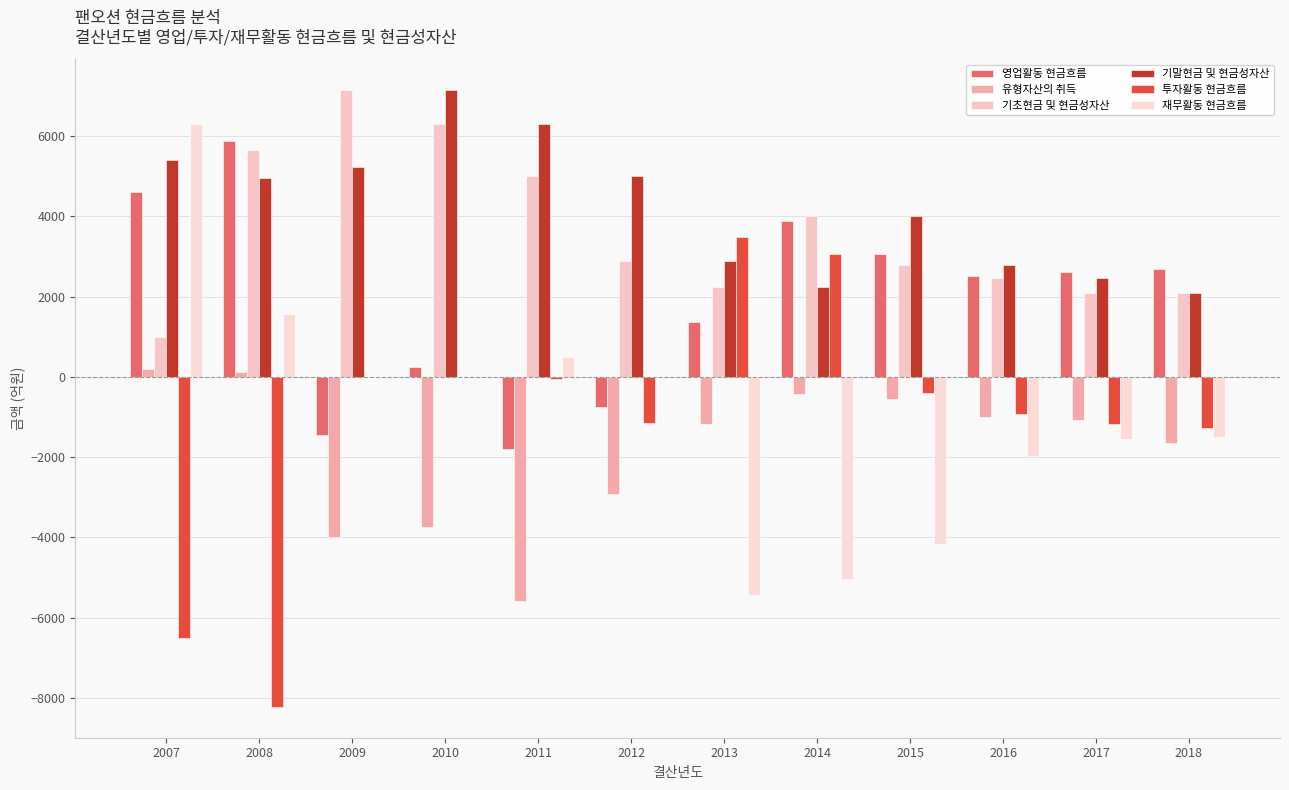

True or false: 기말현금 및 현금성자산 has a value of 6309.8 at 2011.

True